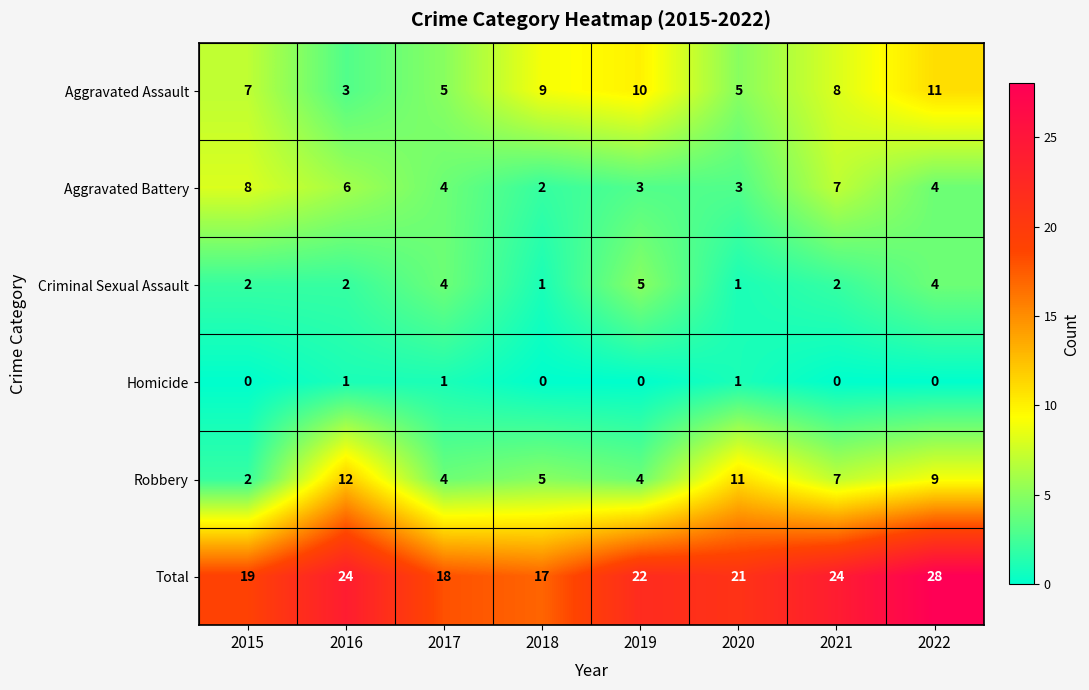

What is the total value across all series at 2020?

42